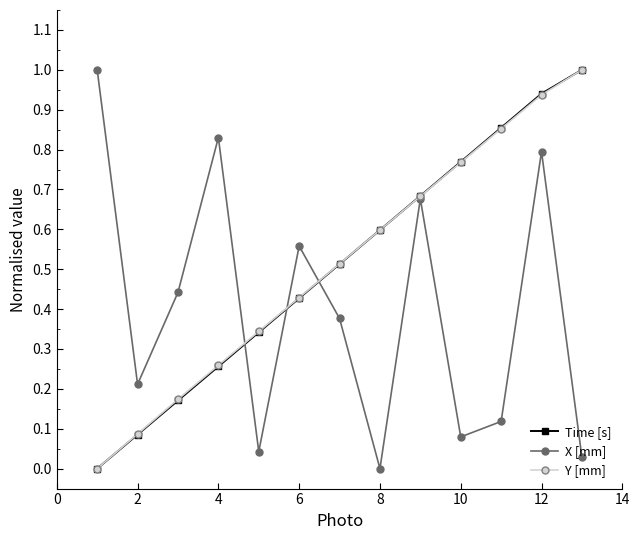

What is the maximum value shown in the chart?

1.0